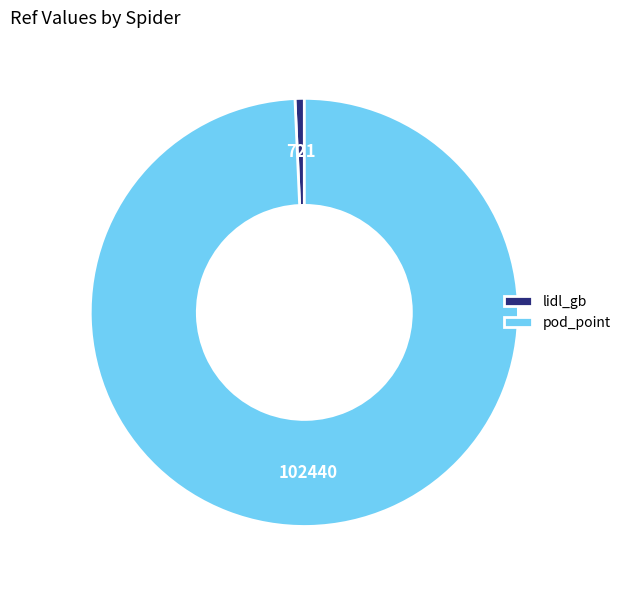

Rank the categories by value from highest to lowest.

pod_point, lidl_gb